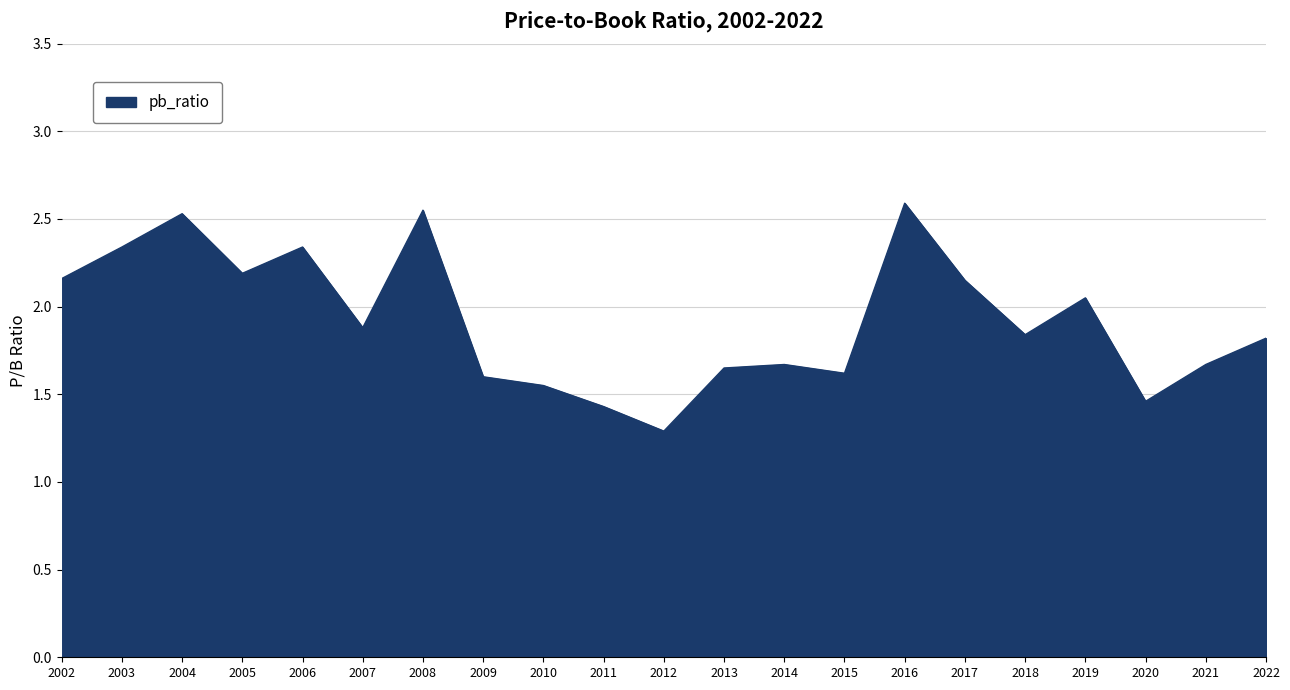

What value does the data have at 2007?

1.9